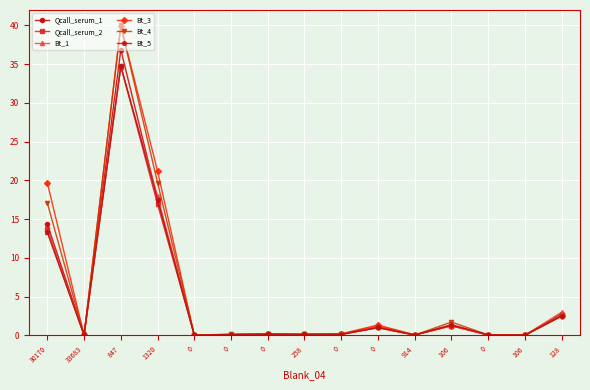

Rank the categories by Qcall_serum_2 value from highest to lowest.

847, 1320, 30170, 128, 106, 0, 0, 0, 258, 0, 0, 0, 914, 106, 33683